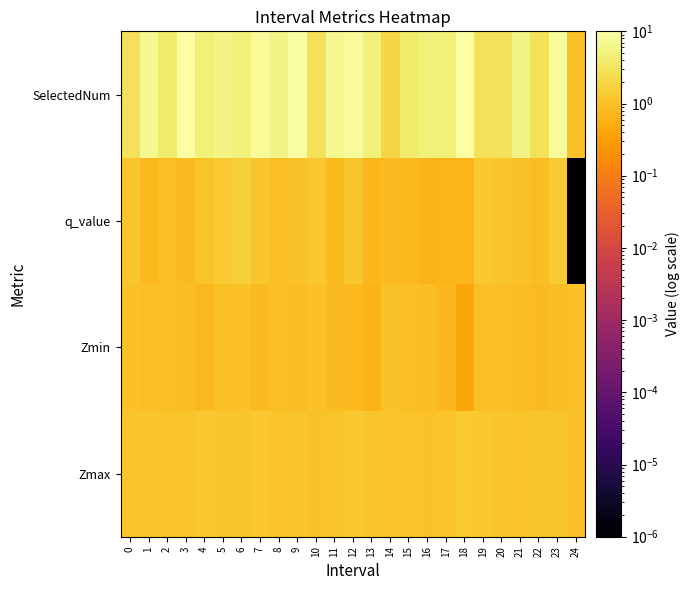

Reading left to right, transcribe all the data shown in this chart.

Zmax: 0=1.1	1=1.1	2=1.1	3=1.1	4=1.2	5=1.1	6=1.1	7=1.2	8=1.1	9=1.2	10=1.0	11=1.1	12=1.2	13=1.2	14=1.1	15=1.1	16=1.0	17=1.1	18=1.3	19=1.2	20=1.1	21=1.1	22=1.1	23=1.1	24=1.0
Zmin: 0=1.0	1=0.9	2=0.9	3=0.9	4=0.8	5=0.9	6=1.0	7=0.8	8=0.9	9=0.9	10=1.0	11=0.8	12=0.8	13=0.6	14=1.0	15=1.0	16=0.9	17=0.7	18=0.4	19=1.0	20=0.9	21=0.9	22=0.9	23=0.9	24=1.0
q_value: 0=1.1	1=0.8	2=0.9	3=0.9	4=1.1	5=1.3	6=1.6	7=1.1	8=1.0	9=1.0	10=1.2	11=0.8	12=1.1	13=0.7	14=0.8	15=0.8	16=0.6	17=0.7	18=0.7	19=1.2	20=1.2	21=1.0	22=0.9	23=1.4	24=0.0
SelectedNum: 0=3.0	1=7.0	2=4.0	3=10.0	4=5.0	5=6.0	6=5.0	7=8.0	8=6.0	9=9.0	10=3.0	11=7.0	12=8.0	13=5.0	14=2.0	15=4.0	16=5.0	17=5.0	18=10.0	19=3.0	20=3.0	21=6.0	22=3.0	23=8.0	24=1.0